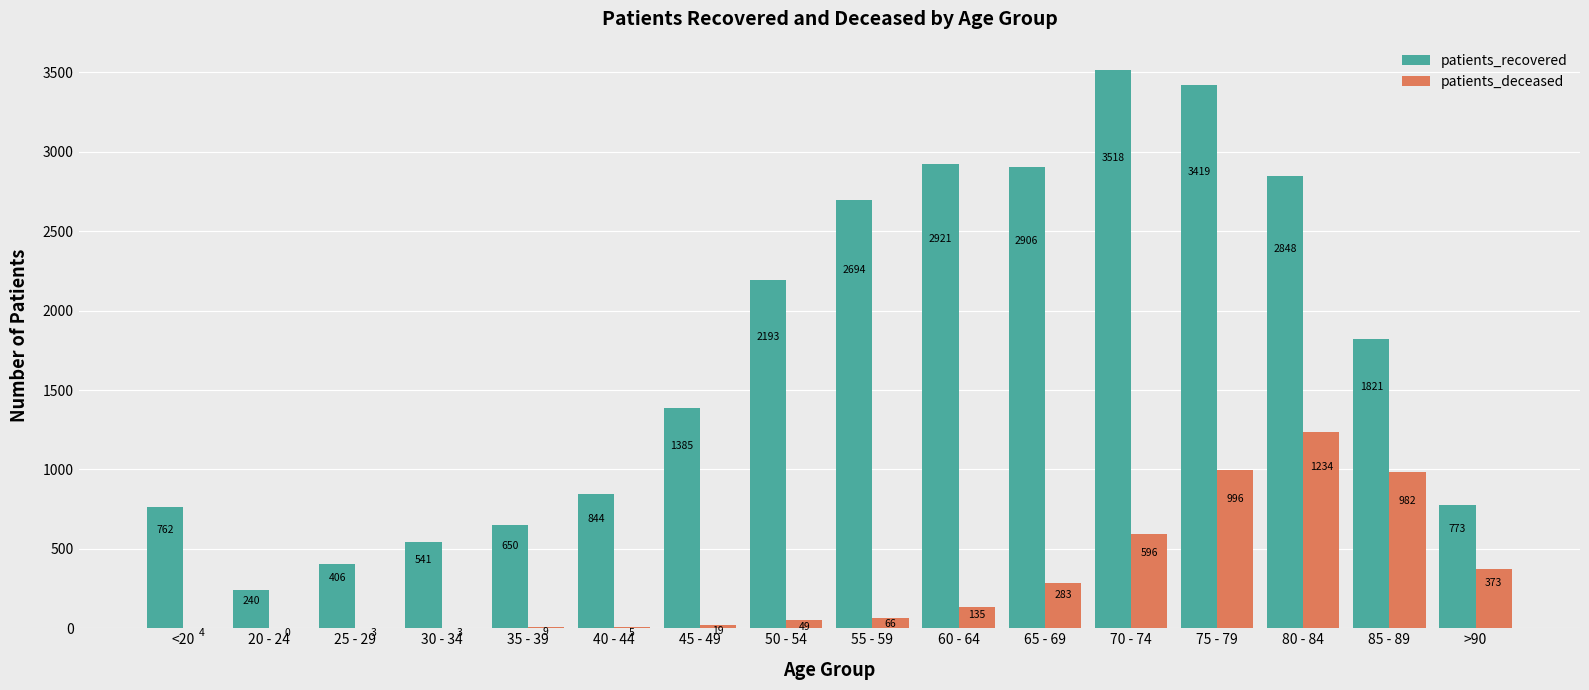

Is it true that patients_deceased equals 66 at 55 - 59?

True